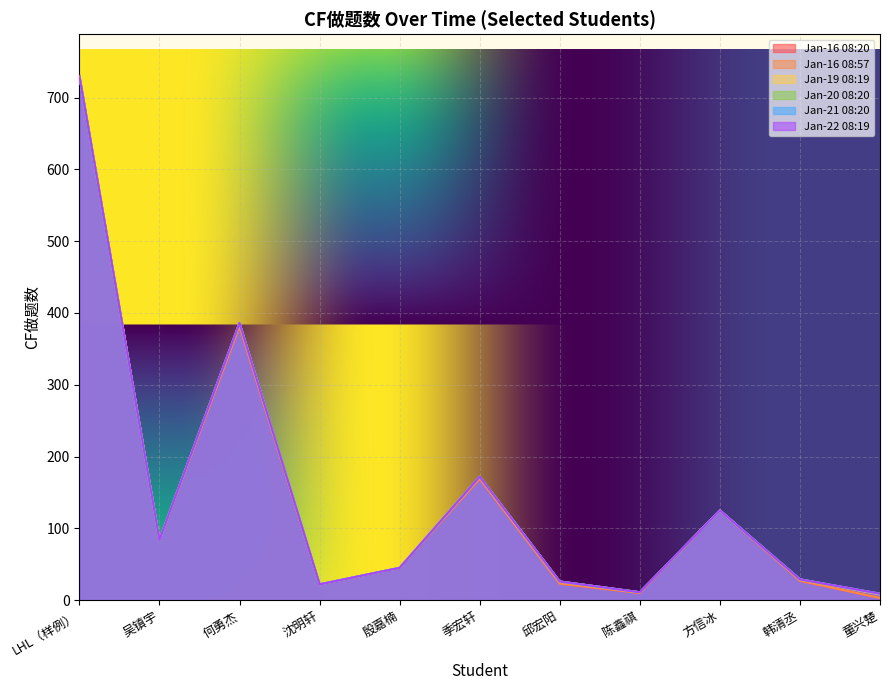

True or false: Jan-22 08:19 and Jan-16 08:57 intersect in this chart.

False